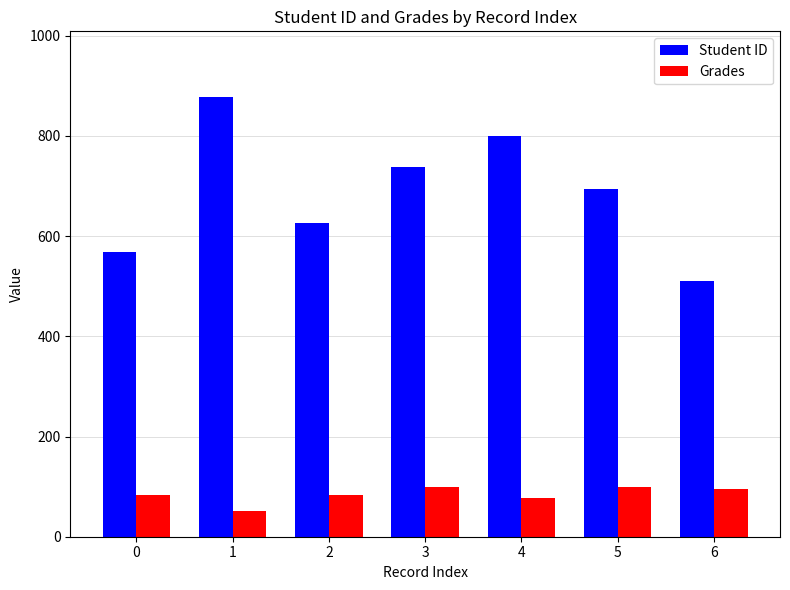

What is the maximum value for Grades?

100.0